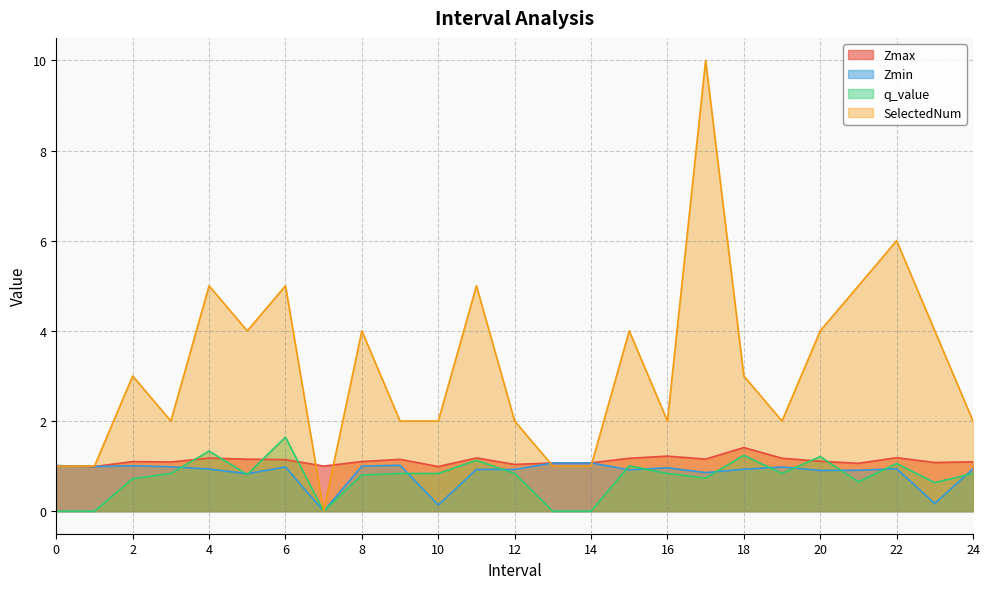

Reading right to left, what are all the values shown in this chart?

Zmax: 1.1	1.1	1.2	1.1	1.1	1.2	1.4	1.2	1.2	1.2	1.1	1.1	1.0	1.2	1.0	1.2	1.1	1.0	1.1	1.2	1.2	1.1	1.1	1.0	1.0
Zmin: 0.9	0.2	0.9	0.9	0.9	1.0	0.9	0.9	1.0	0.9	1.1	1.1	0.9	0.9	0.1	1.0	1.0	0.0	1.0	0.8	0.9	1.0	1.0	1.0	1.0
q_value: 0.8	0.6	1.1	0.6	1.2	0.8	1.2	0.7	0.8	1.0	0.0	0.0	0.8	1.1	0.8	0.8	0.8	0.0	1.6	0.8	1.3	0.8	0.7	0.0	0.0
SelectedNum: 2.0	4.0	6.0	5.0	4.0	2.0	3.0	10.0	2.0	4.0	1.0	1.0	2.0	5.0	2.0	2.0	4.0	0.0	5.0	4.0	5.0	2.0	3.0	1.0	1.0